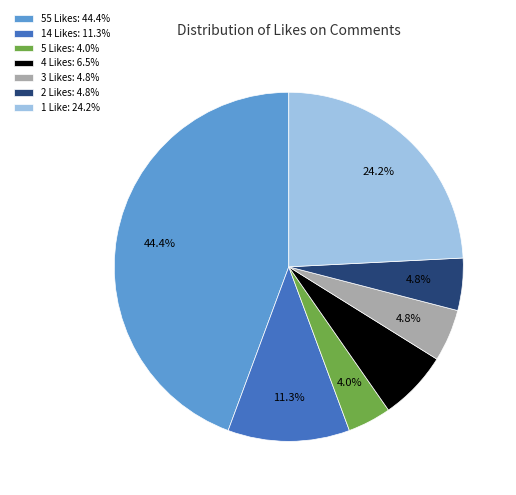

Which has a higher value, 14 Likes: 11.3% or 1 Like: 24.2%?

1 Like: 24.2%